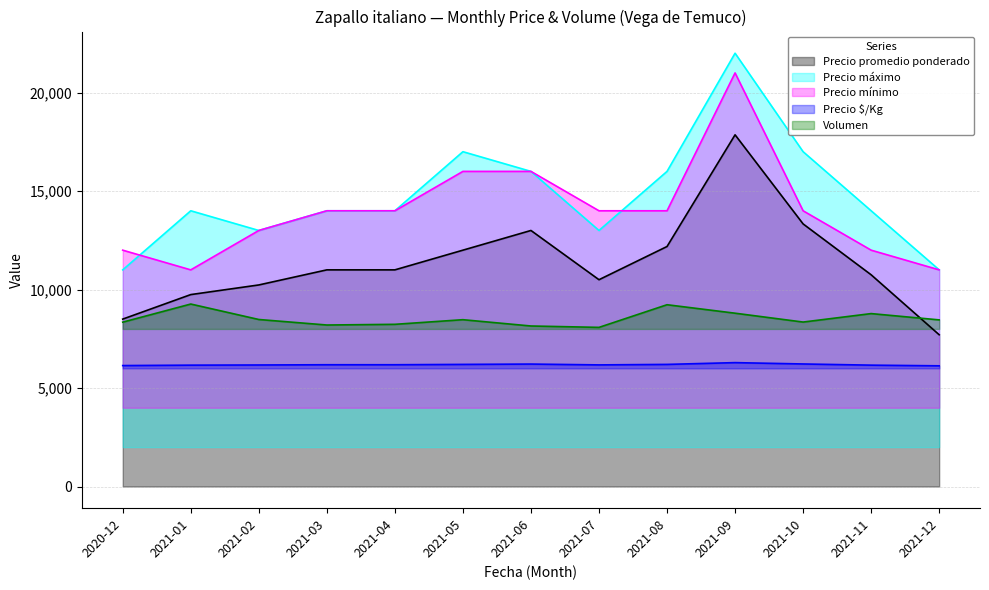

Is it true that Precio máximo equals 23830 at 2021-01?

False